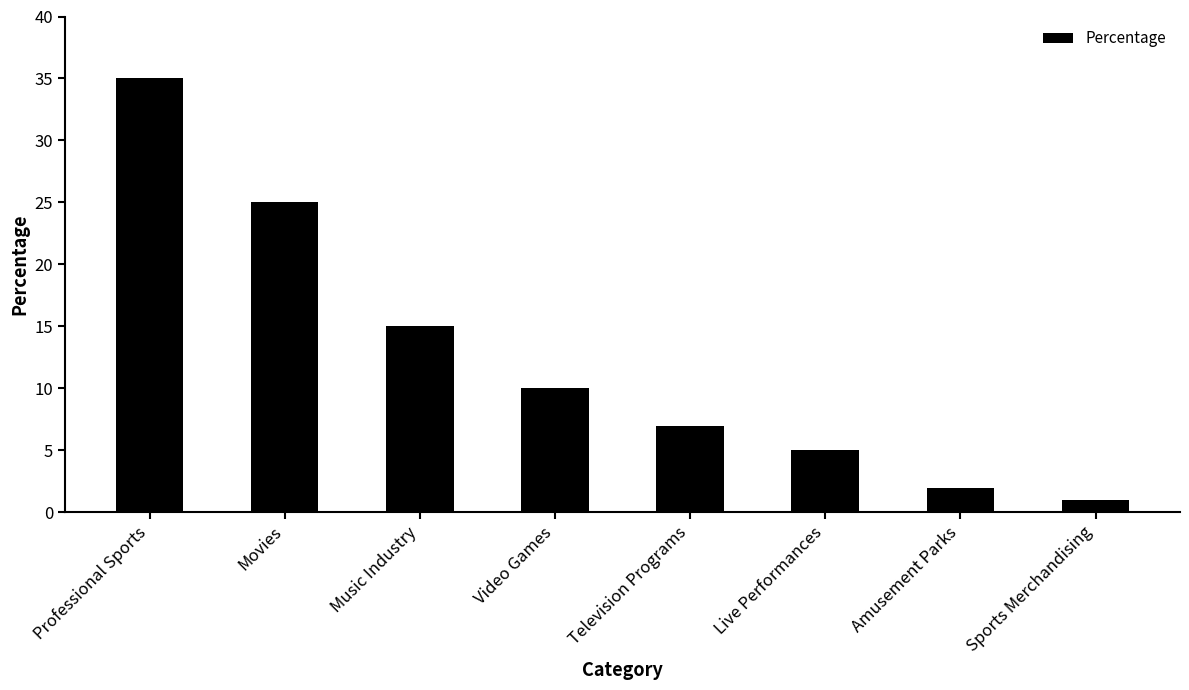

What is the difference between the maximum and minimum values?

34